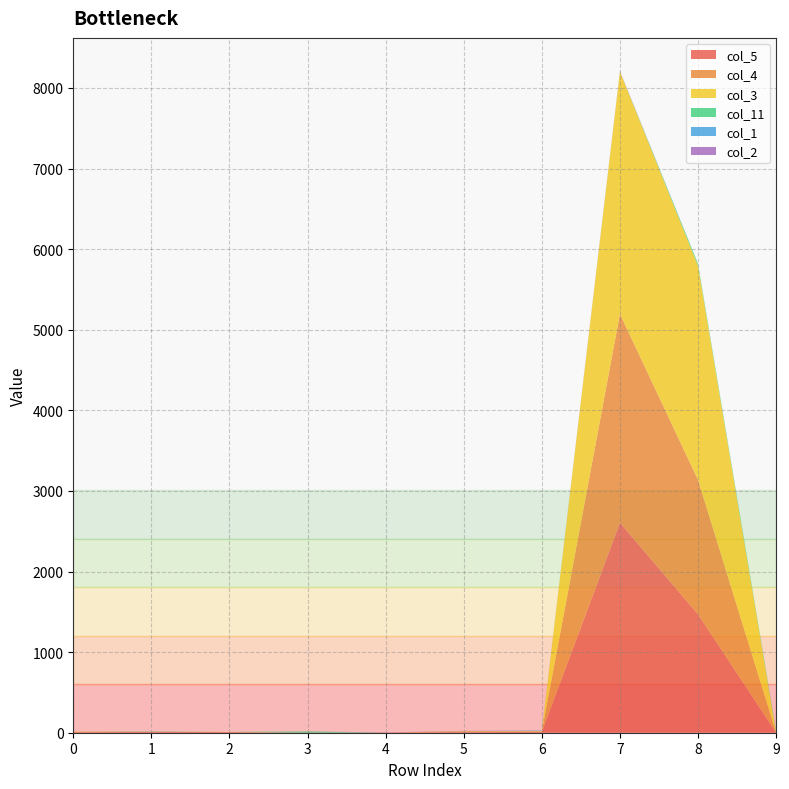

Reading left to right, what are all the values shown in this chart?

col_5: 0=5	1=11	2=8	3=0	4=2	5=6	6=11	7=2606	8=1470	9=0
col_4: 0=7	1=1	2=0	3=0	4=0	5=10	6=5	7=2590	8=1667	9=0
col_3: 0=2	1=0	2=2	3=0	4=0	5=4	6=5	7=3007	8=2656	9=0
col_11: 0=0	1=4	2=0	3=16	4=0	5=0	6=0	7=0	8=25	9=18
col_1: 0=0	1=0	2=0	3=0	4=0	5=0	6=6	7=1	8=0	9=3
col_2: 0=0	1=0	2=0	3=0	4=2	5=3	6=0	7=6	8=0	9=0